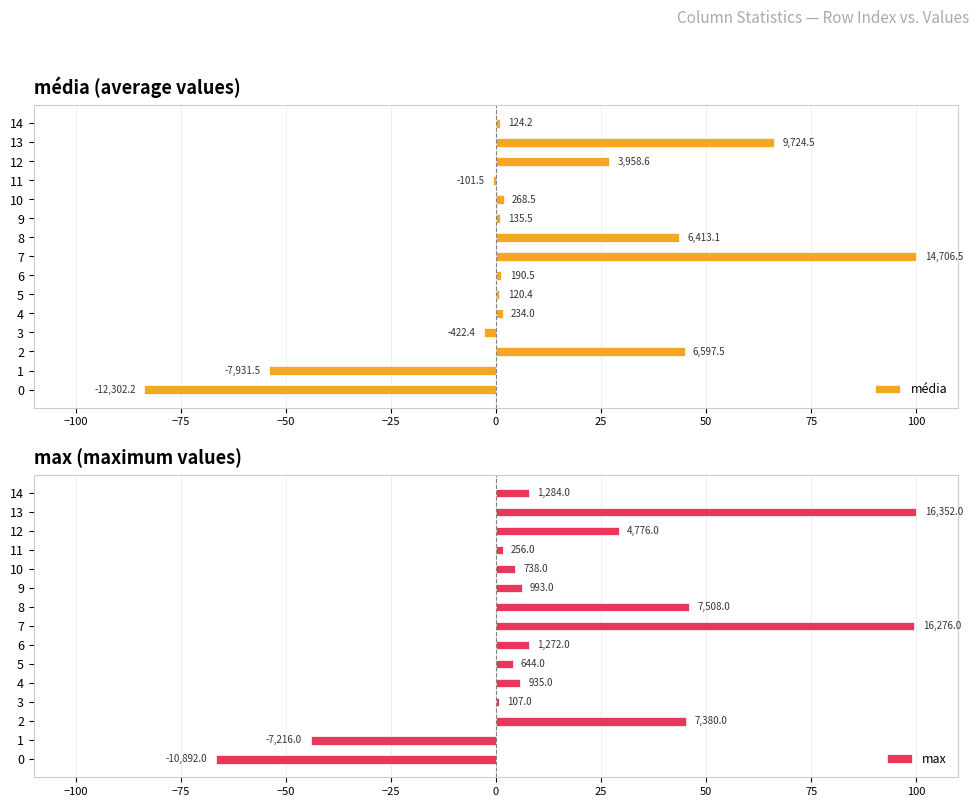

What is the label of the 15th bar from the left?

14